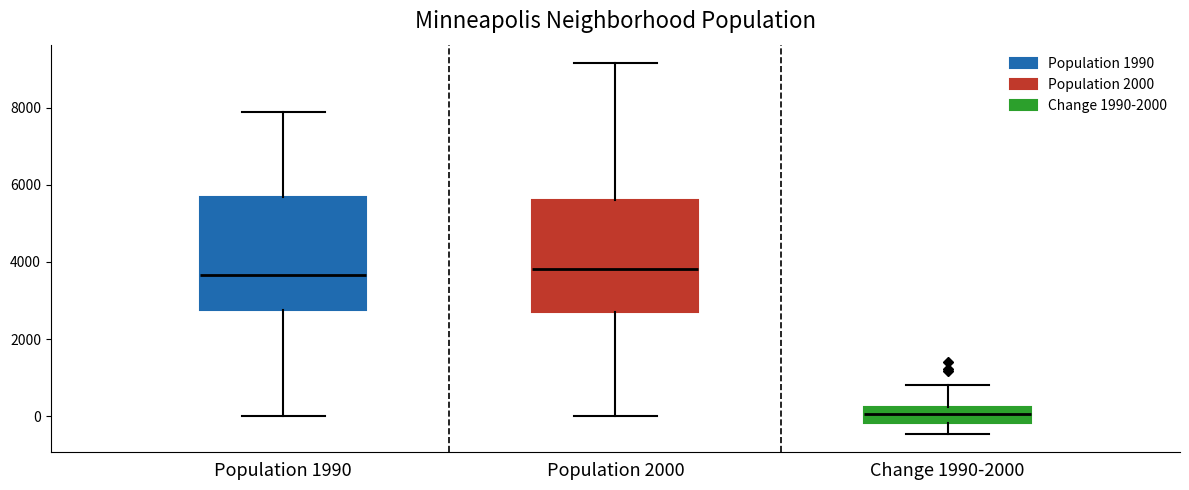

Reading left to right, read every box against the y-axis: the position of its median line, the range the box covers, and the ends of its whiskers. The values are not printed on the chart, so give them approximately, as read against the axis.

Population 1990: median 3600, box 2800 to 5600, whiskers 0 to 7800
Population 2000: median 3800, box 2600 to 5600, whiskers 0 to 9200
Change 1990-2000: median 0, box -200 to 200, whiskers -400 to 800